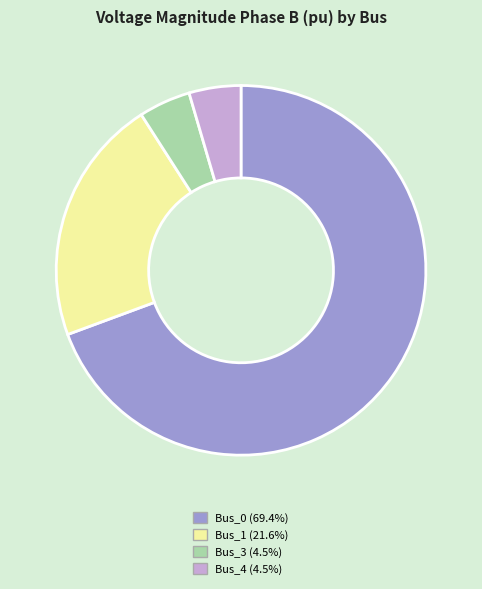

Is there a majority slice in this chart?

Yes